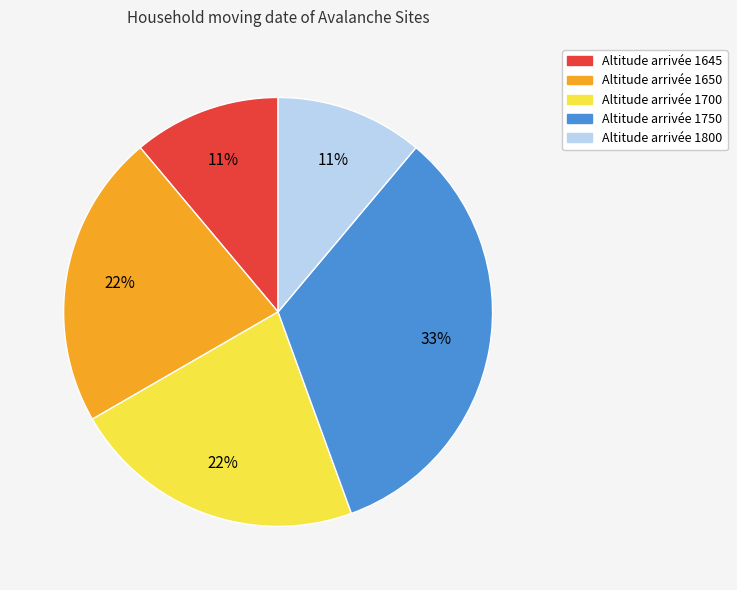

Is it true that Altitude arrivée 1800 is 2% of the pie?

False